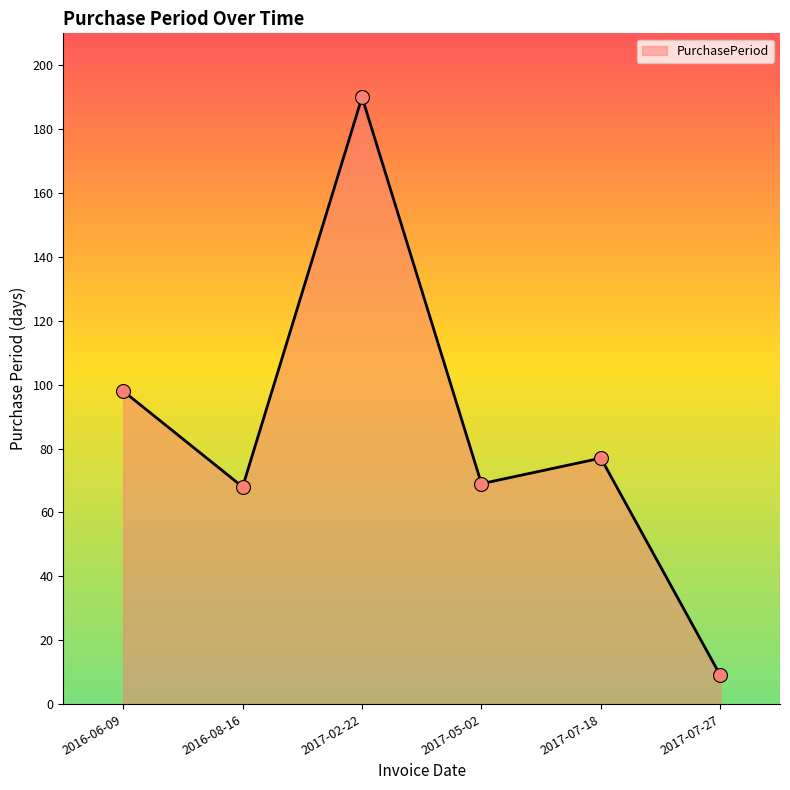

Between 2017-07-18 and 2017-07-27, which is larger?

2017-07-18